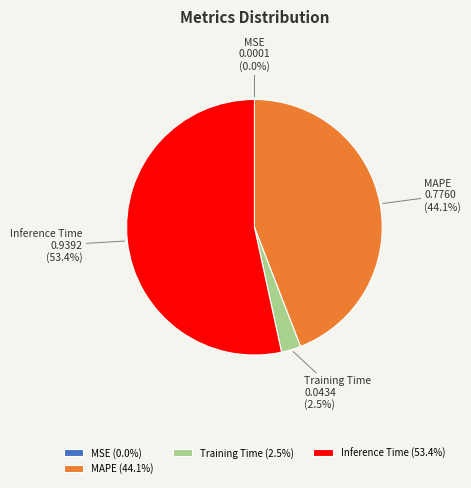

What percentage do Training Time and Inference Time together represent?

55.9%